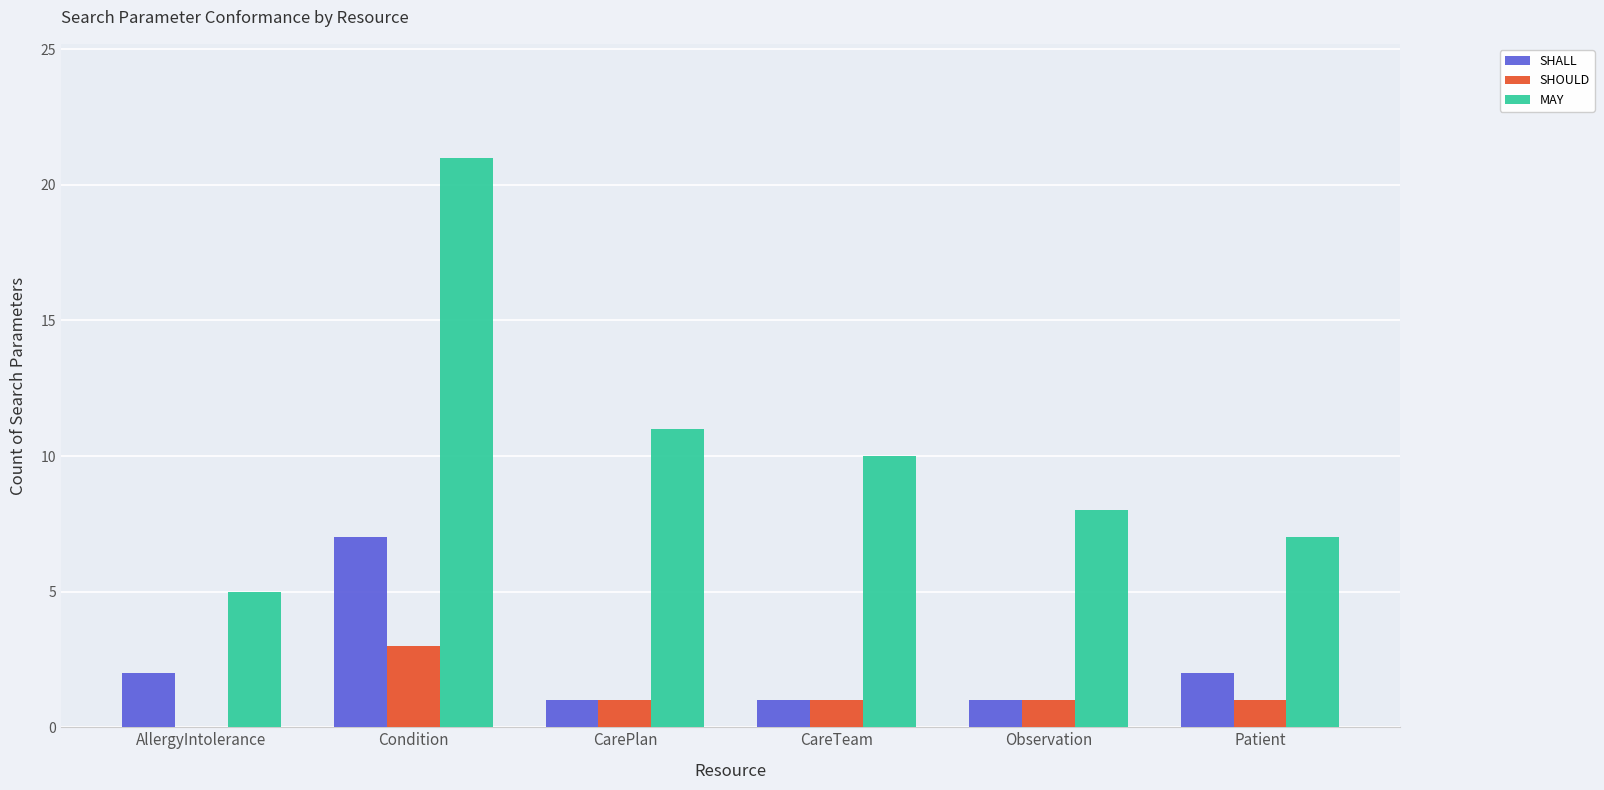

What is the average value of the SHALL series?

2